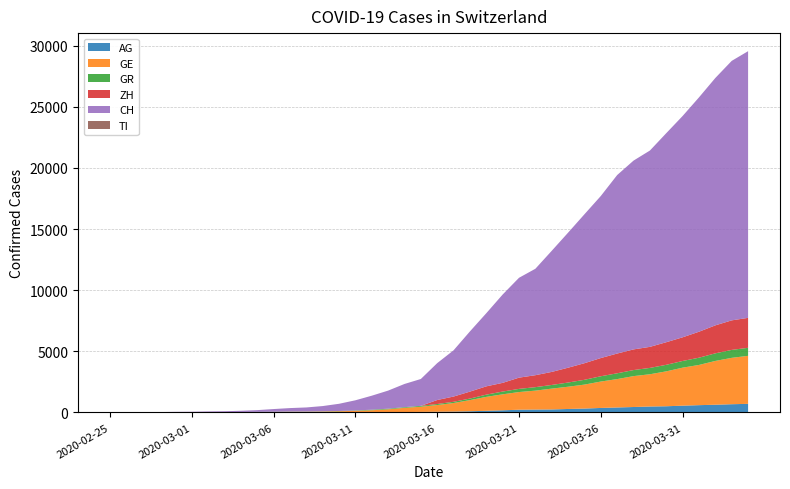

Reading left to right, what are all the values shown in this chart?

AG: 0	1	1	1	3	4	7	7	10	11	12	14	14	15	18	20	27	30	33	43	56	69	96	134	175	223	235	245	283	318	367	407	444	485	506	554	596	631	673	702
GE: 0	1	1	4	8	9	10	13	15	20	29	42	44	59	79	112	153	224	343	425	549	701	911	1139	1307	1445	1549	1703	1820	1959	2160	2321	2527	2638	2855	3109	3289	3582	3793	3928
GR: 0	2	2	6	6	6	9	9	12	14	16	17	18	18	22	31	43	53	56	71	84	101	128	182	226	258	284	300	343	393	433	474	495	519	535	547	592	622	649	657
ZH: 0	0	0	0	0	0	0	0	0	0	0	0	0	0	0	0	0	0	0	0	326	429	568	679	711	919	978	1067	1213	1357	1489	1616	1690	1722	1848	1936	2125	2289	2417	2450
CH: 0	5	9	19	31	38	56	70	99	144	220	283	332	429	588	830	1145	1478	1896	2196	3016	3781	4923	5981	7225	8169	8706	9906	11047	12184	13257	14601	15444	16059	17100	18104	19171	20237	21226	21813
TI: 0	0	0	0	0	0	0	0	0	0	0	0	0	0	0	0	0	0	0	0	0	0	0	0	0	0	0	0	0	0	0	0	0	0	0	0	0	0	0	0